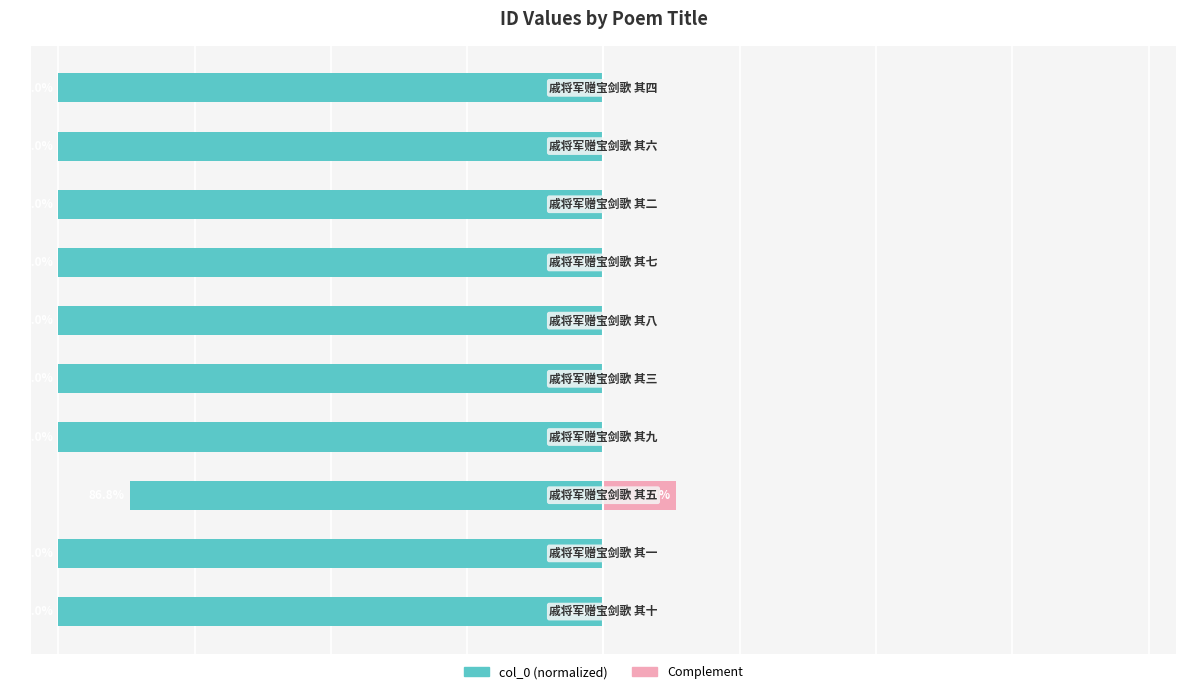

Which series has the largest range (max minus min)?

col_0 (normalized)